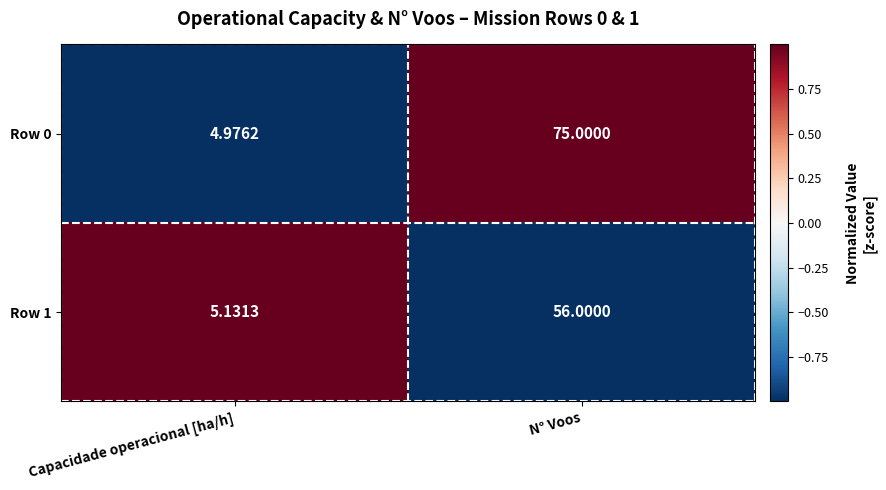

List the labels in order of Row 1 value, largest first.

N° Voos, Capacidade operacional [ha/h]